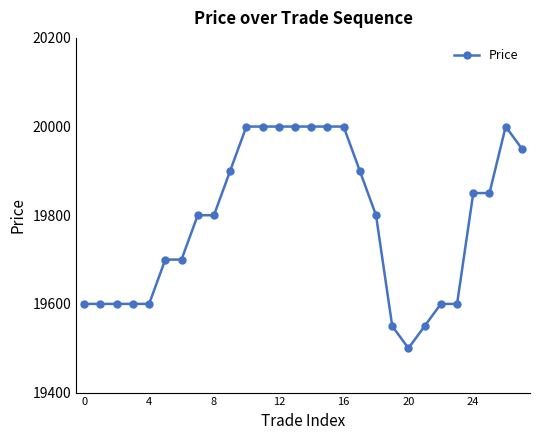

What is the value of the 23rd point from the left?

19600